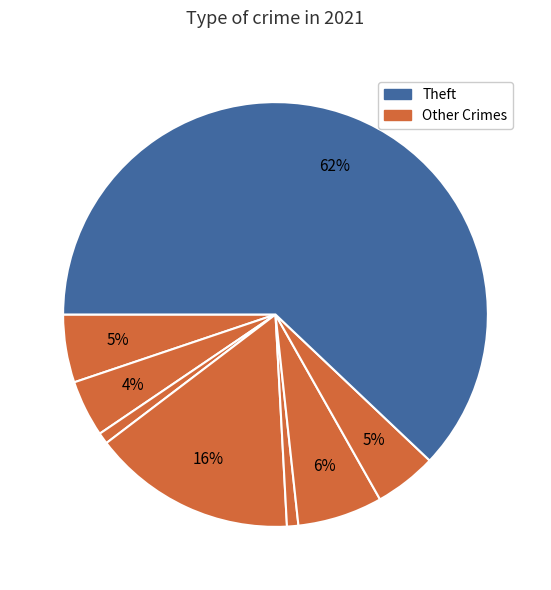

Which slice is the largest?

Theft